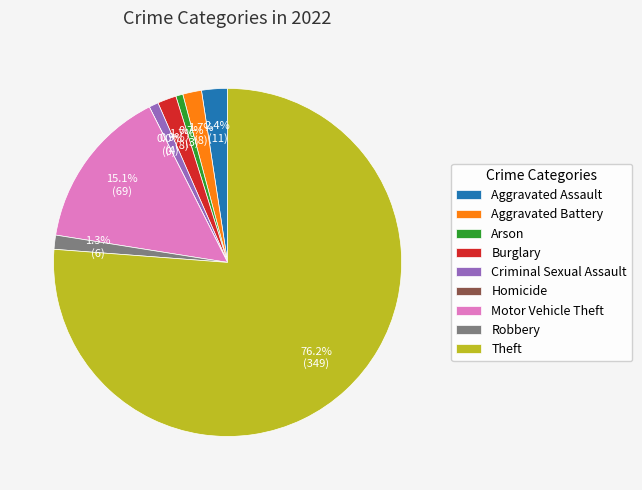

Is it true that Robbery is 11% of the pie?

False